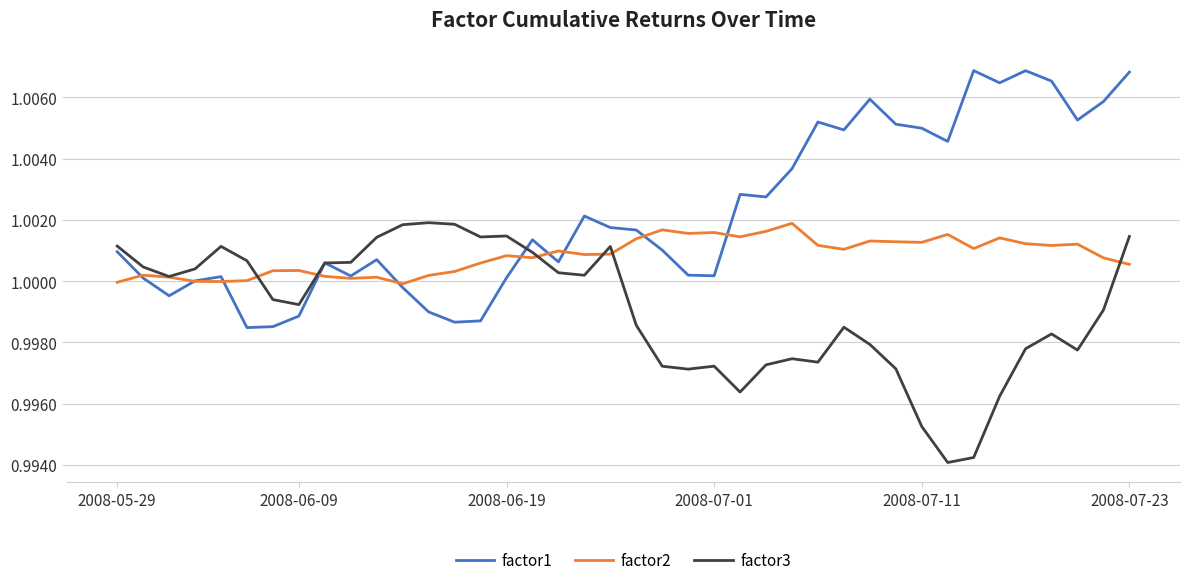

Is this an area chart (filled region under the line)?

No